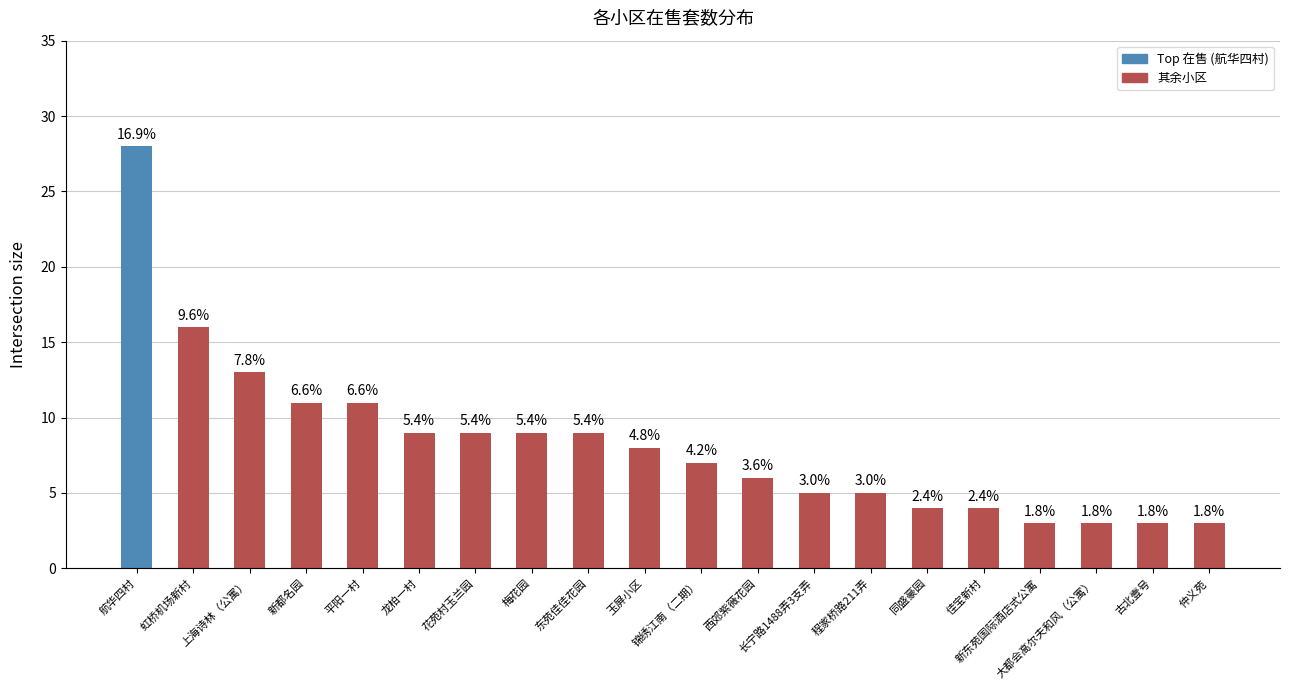

Which category has the lowest value across all series?

新东苑国际酒店式公寓